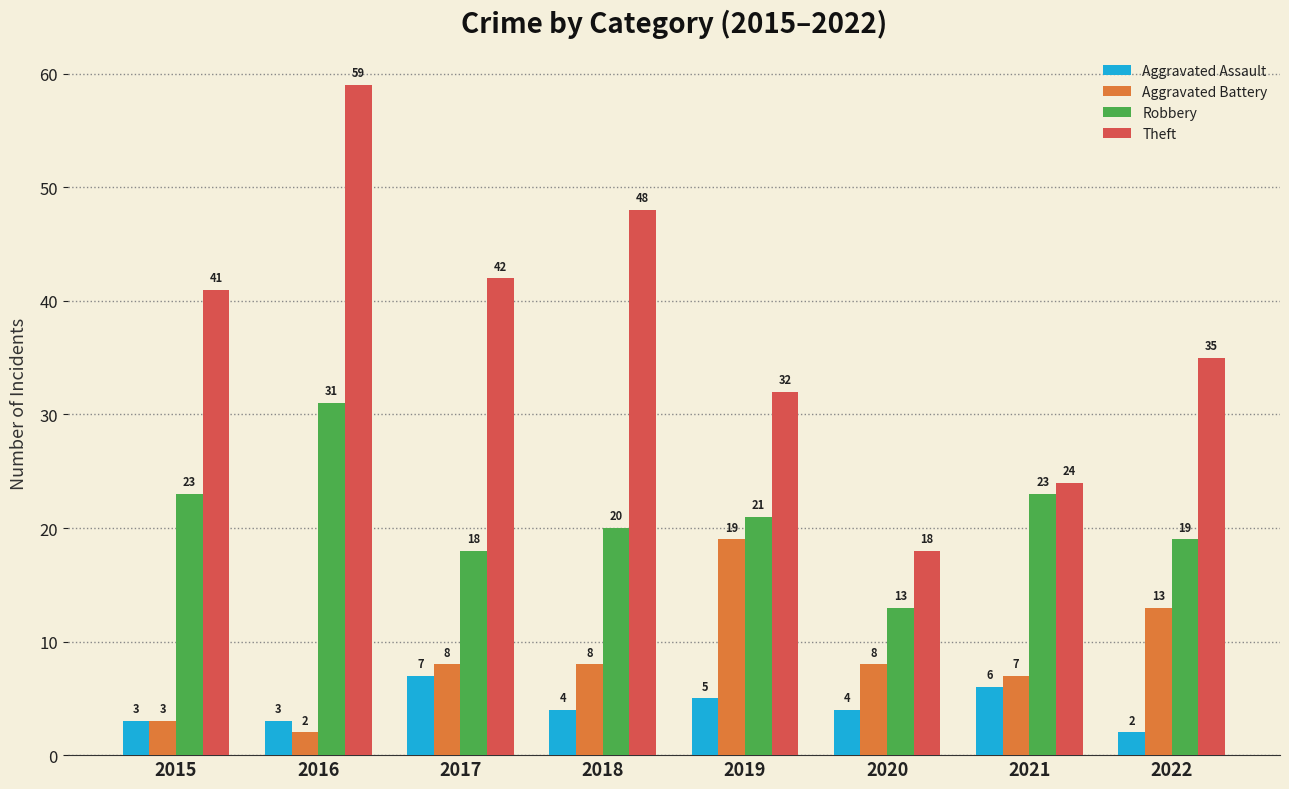

Which series has the widest spread of values?

Theft